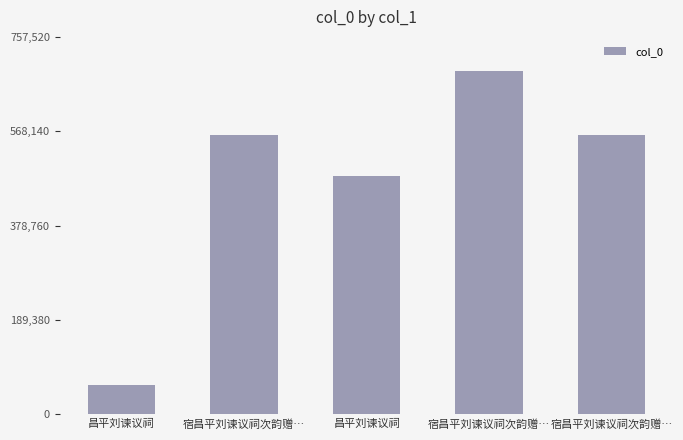

Reading right to left, list all the values displayed in this chart.

560955	688655	479151	560954	58811